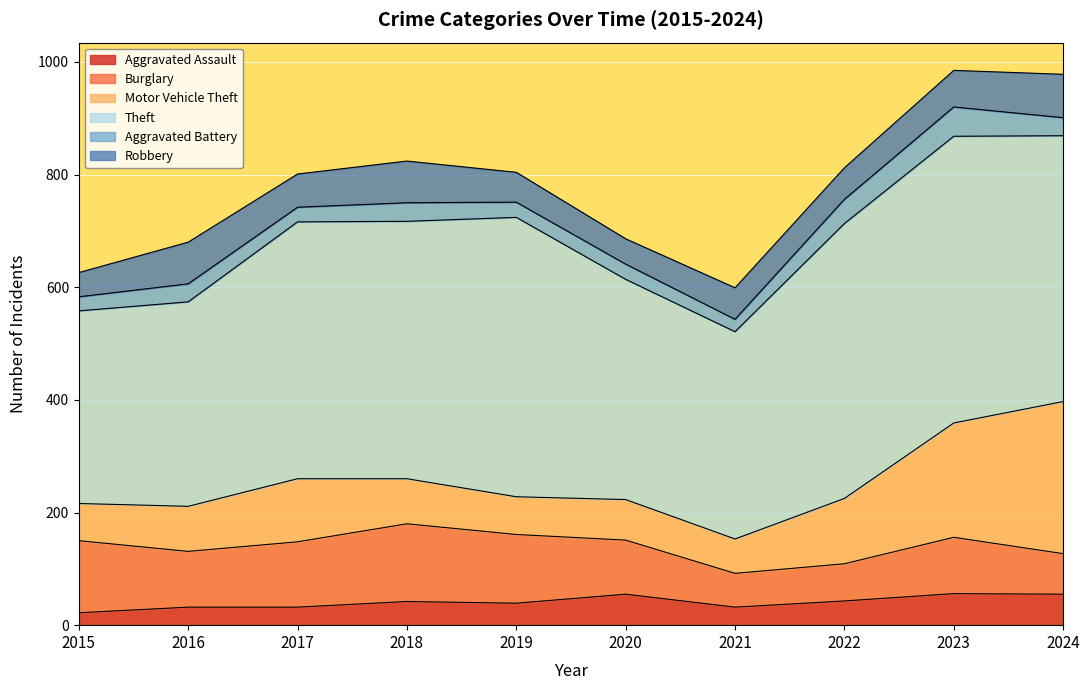

In Robbery, how many points are higher than both neighbors (excluding endpoints)?

2